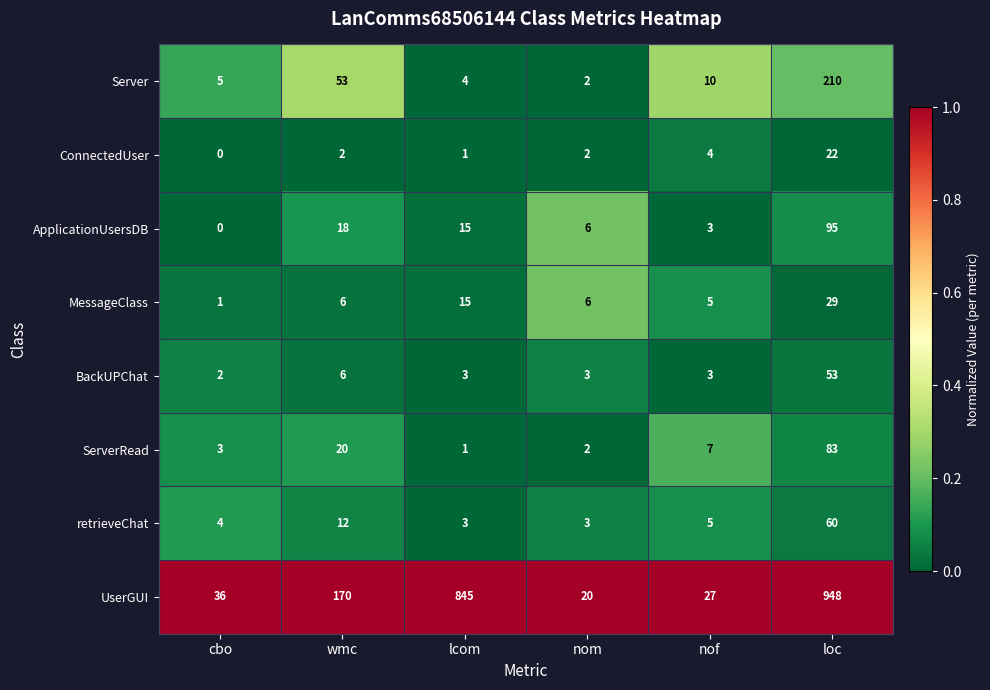

Which series has the largest range (max minus min)?

UserGUI